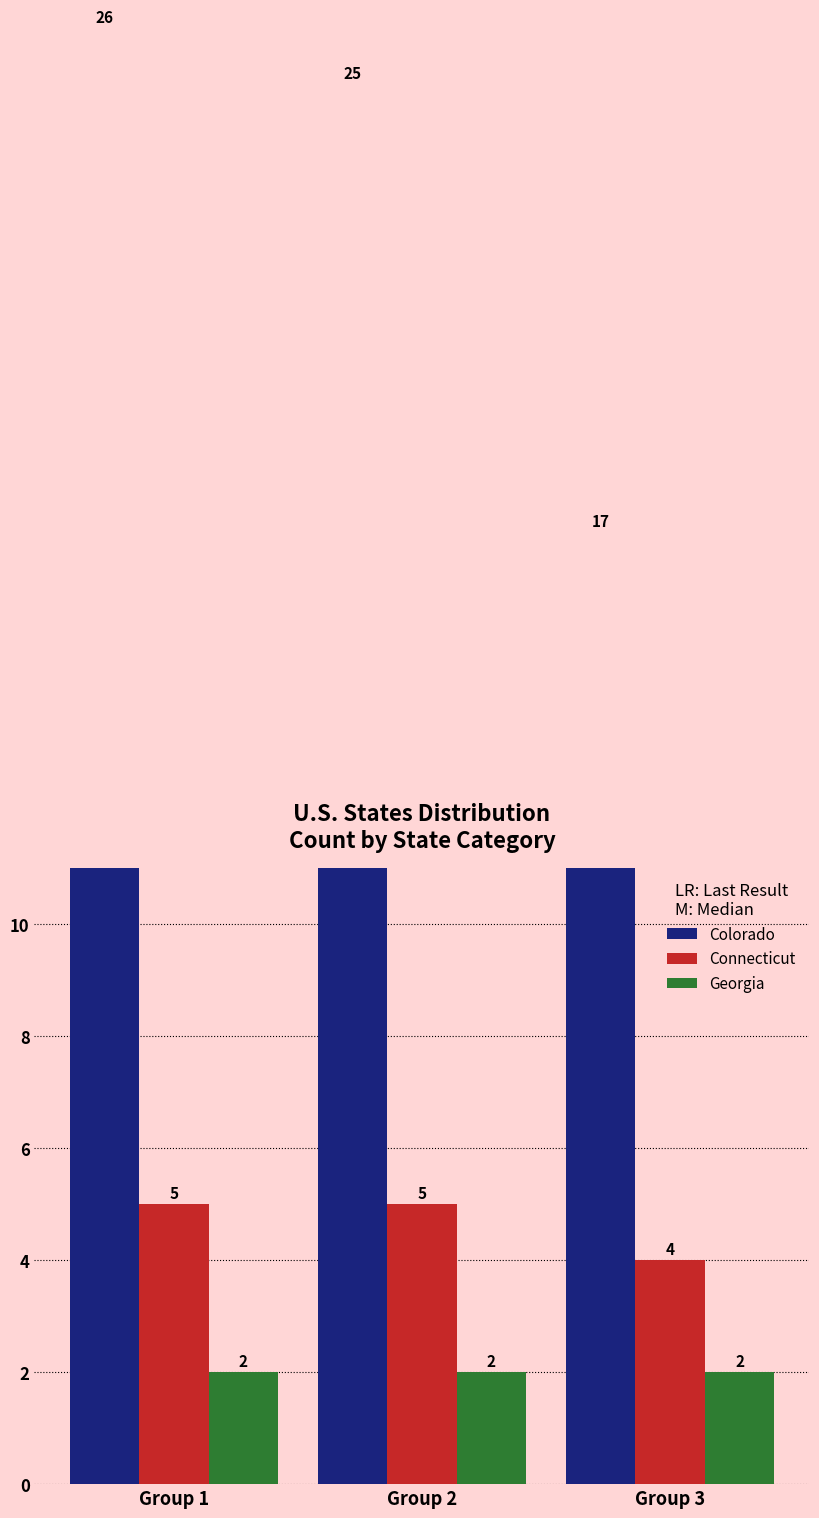

What is the difference between the second highest and minimum values in the Colorado series?

8